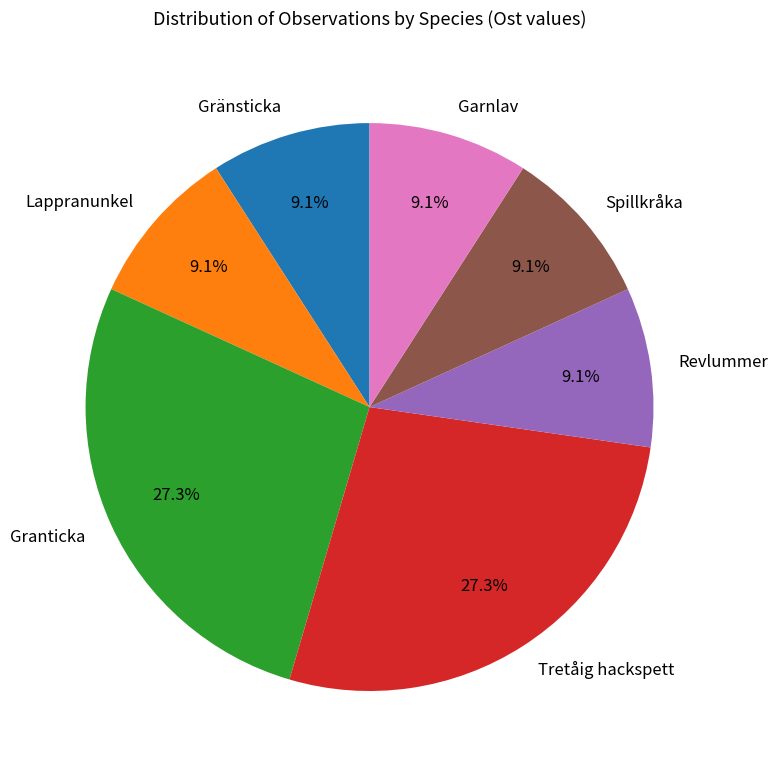

What percentage do Gränsticka and Garnlav together represent?

18.2%